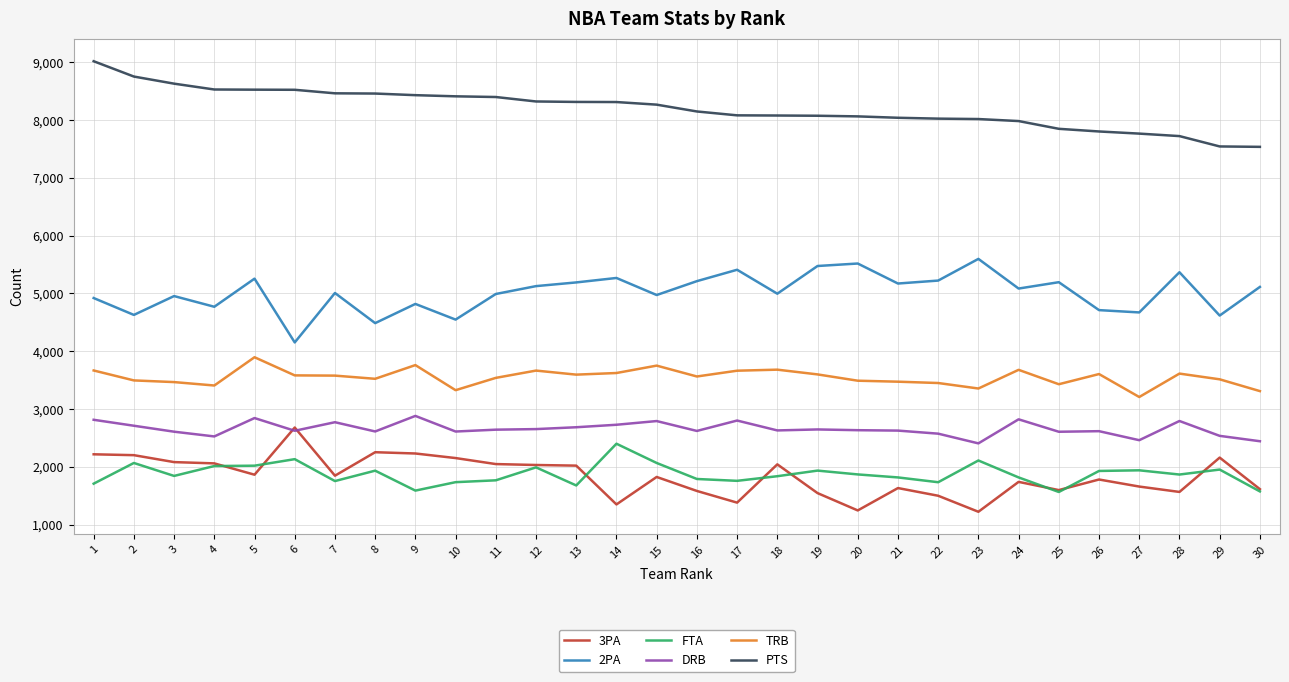

What is the maximum value shown in the chart?

9016